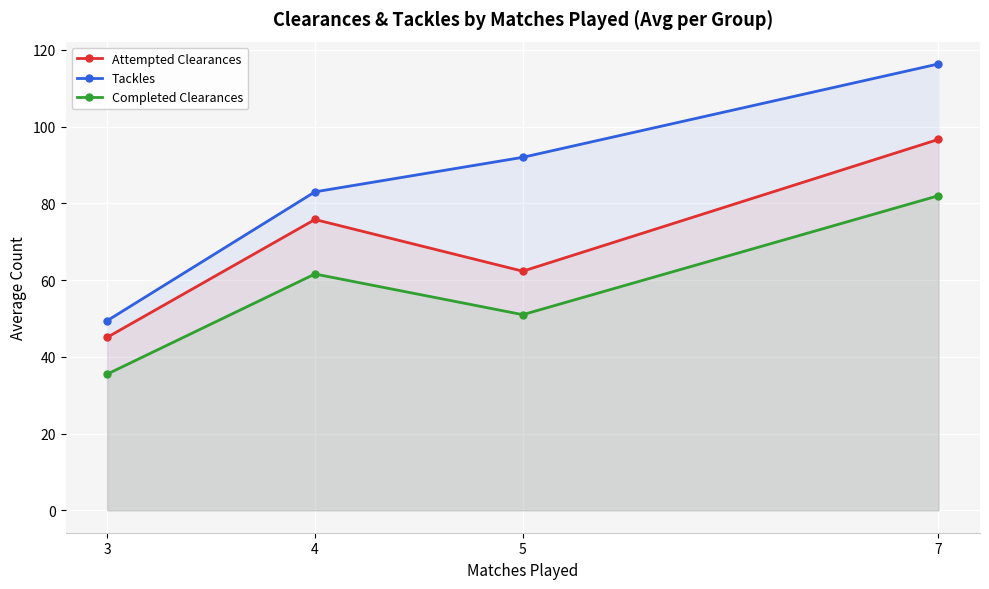

What is the value of the Attempted Clearances point at the 1st from the left?

45.1